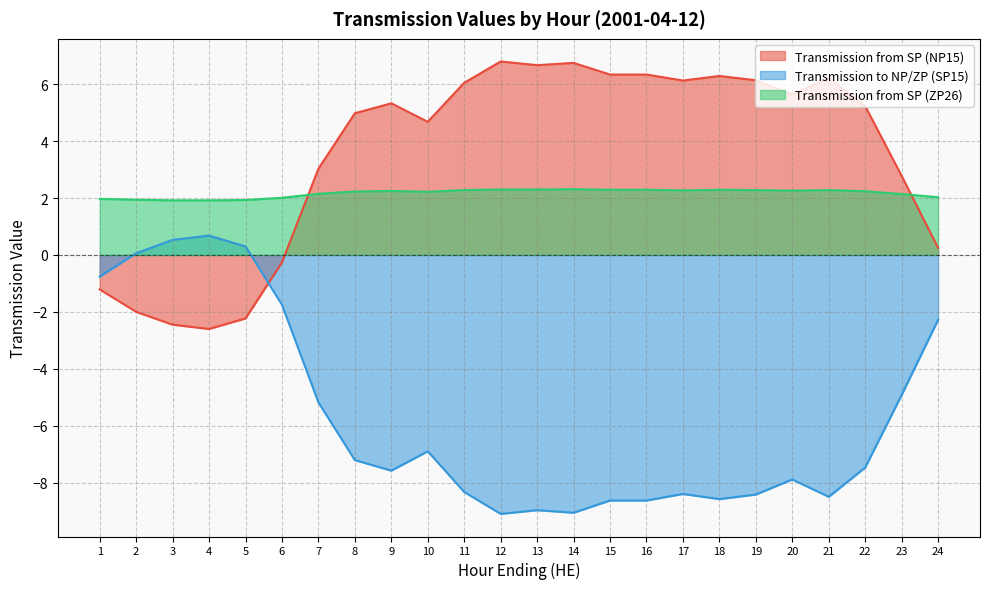

What is the sum of all Transmission from SP (ZP26) values?

52.1